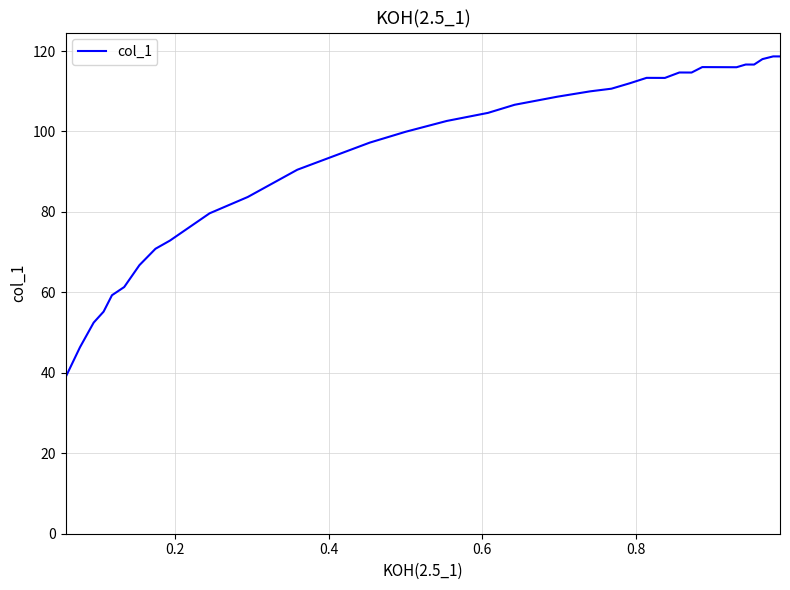

What is the maximum value shown in the chart?

118.7